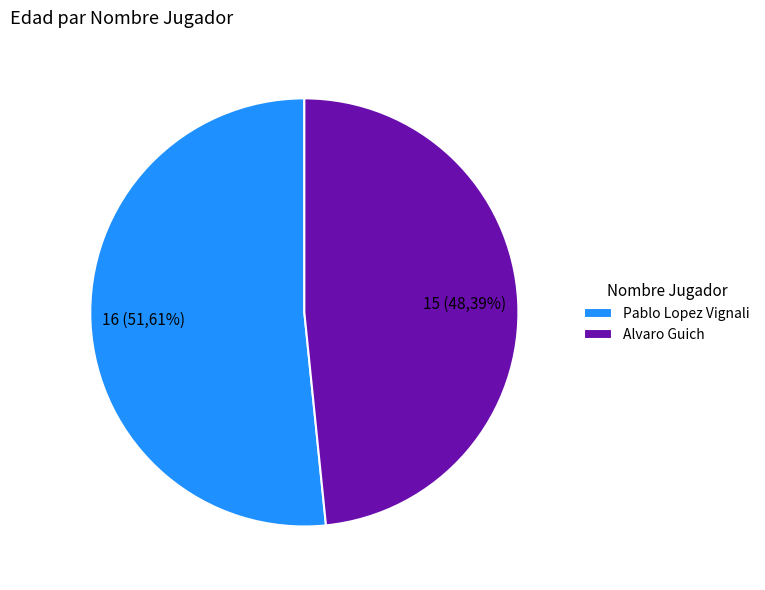

To the nearest percent, what is the average slice percentage?

50%